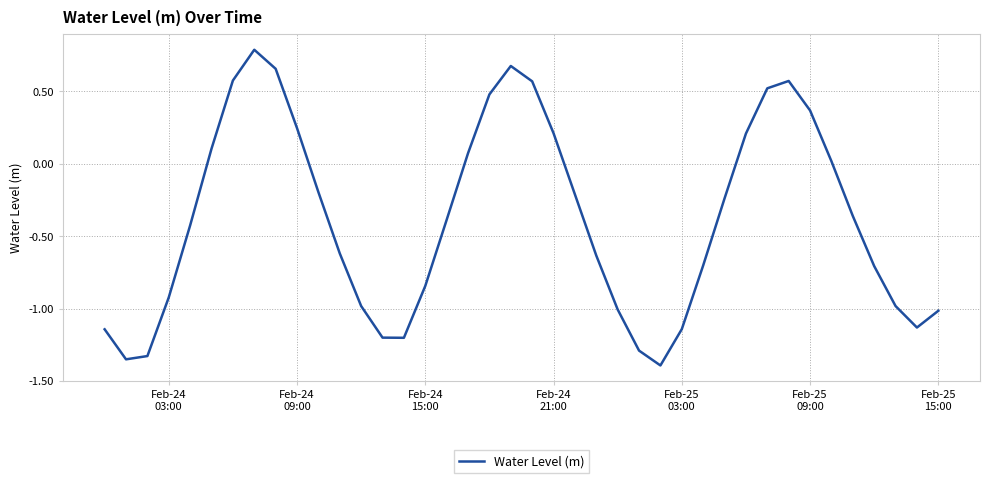

What is the maximum value shown in the chart?

0.8